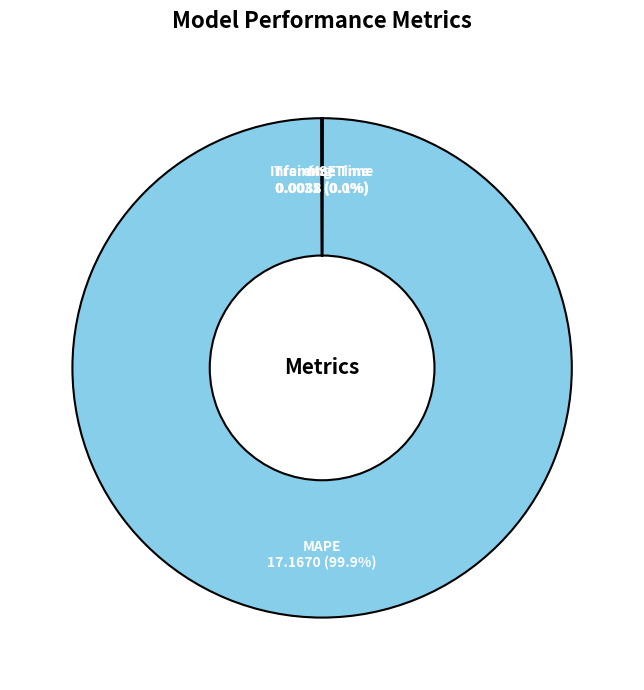

Does MAPE account for over 50% of the chart?

Yes